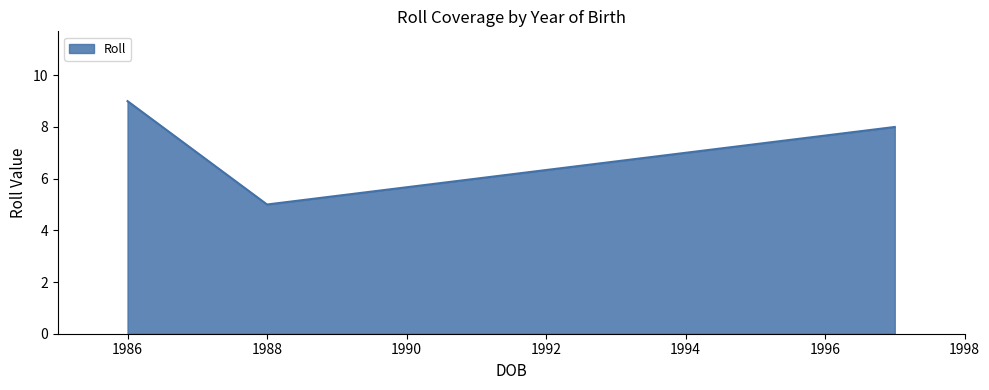

What is the sum of all values?

22